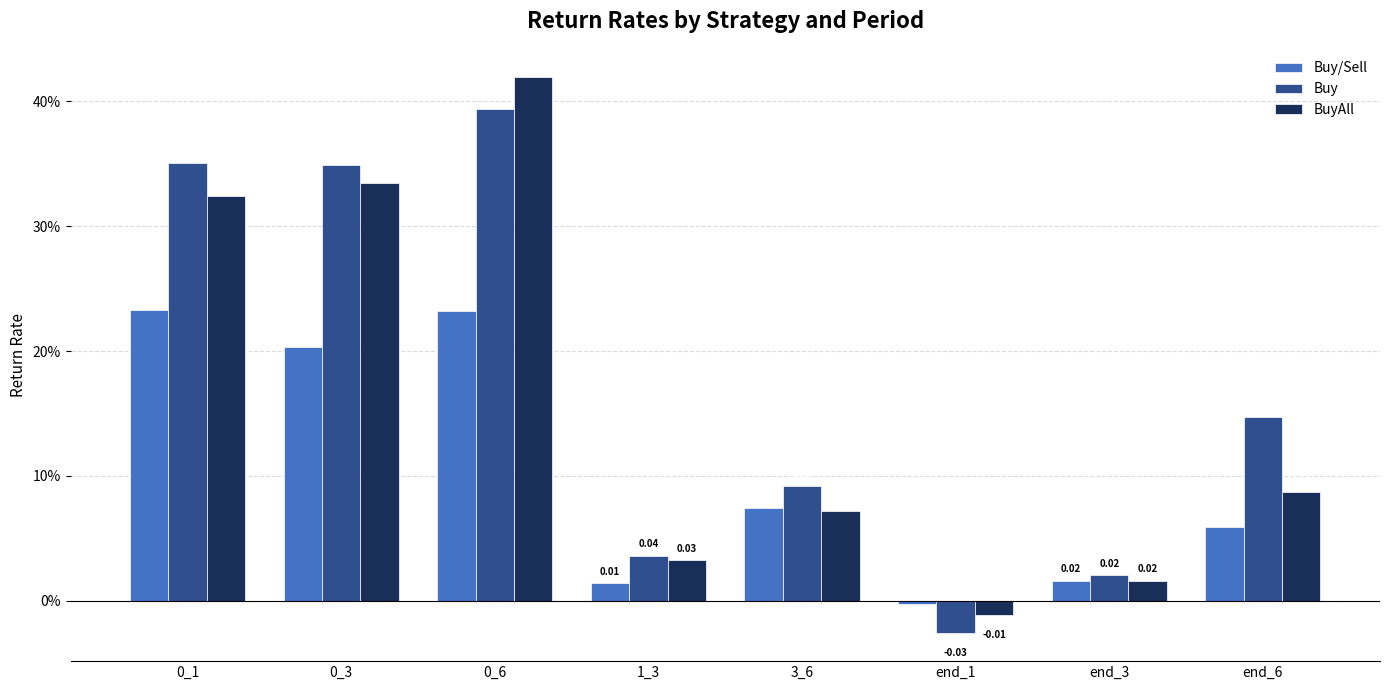

Which series has the widest spread of values?

BuyAll